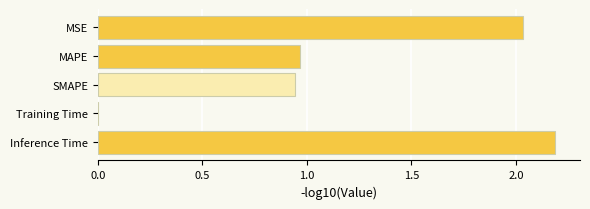

What is the change in value from SMAPE to Inference Time?

+1.2